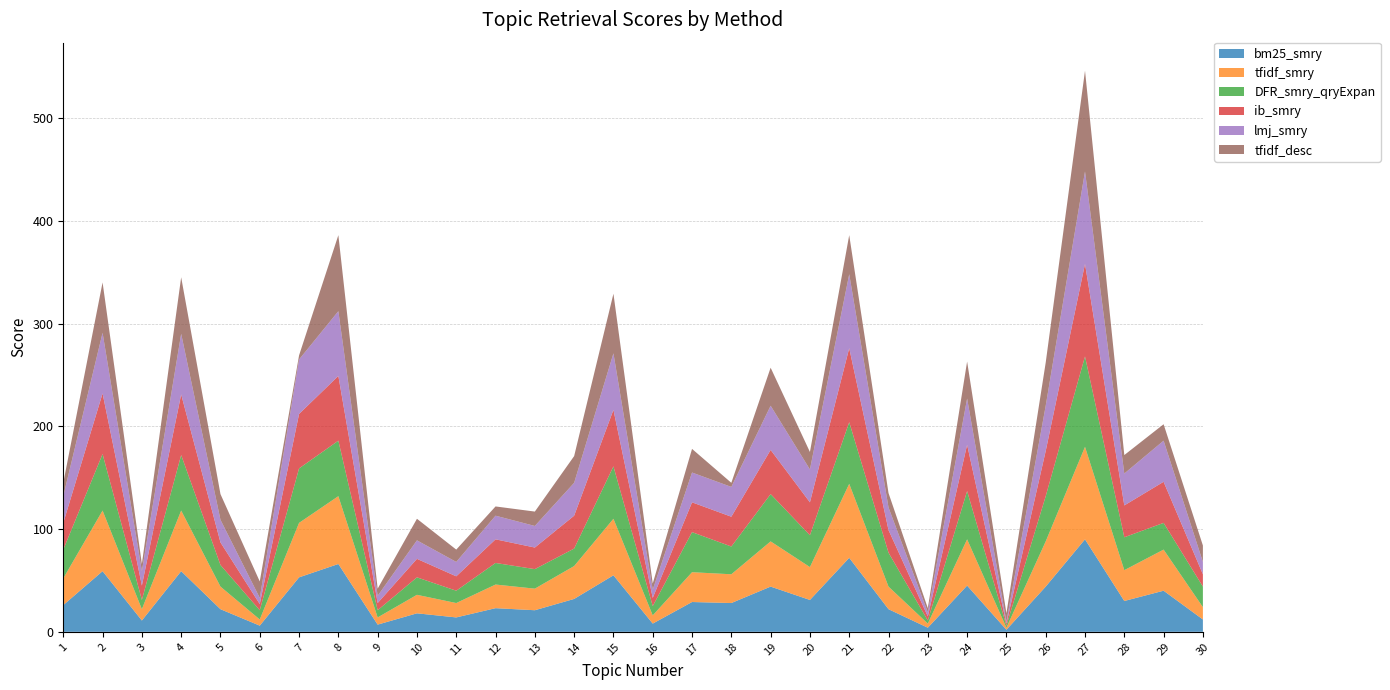

Reading right to left, list all the values displayed in this chart.

bm25_smry: 30=12	29=40	28=30	27=90	26=44	25=2	24=45	23=4	22=22	21=72	20=31	19=44	18=28	17=29	16=8	15=55	14=32	13=21	12=23	11=14	10=18	9=7	8=66	7=53	6=6	5=22	4=59	3=11	2=59	1=26
tfidf_smry: 30=12	29=40	28=30	27=90	26=44	25=2	24=45	23=4	22=22	21=72	20=32	19=44	18=28	17=29	16=8	15=55	14=32	13=21	12=23	11=14	10=18	9=7	8=66	7=53	6=6	5=22	4=59	3=11	2=59	1=26
DFR_smry_qryExpan: 30=20	29=26	28=32	27=88	26=44	25=2	24=47	23=3	22=33	21=60	20=31	19=46	18=27	17=39	16=9	15=51	14=17	13=19	12=21	11=12	10=17	9=7	8=54	7=53	6=9	5=21	4=54	3=9	2=55	1=28
ib_smry: 30=12	29=40	28=31	27=90	26=44	25=2	24=45	23=4	22=22	21=72	20=32	19=43	18=29	17=29	16=8	15=55	14=32	13=21	12=23	11=14	10=18	9=7	8=63	7=53	6=6	5=22	4=59	3=14	2=59	1=26
lmj_smry: 30=12	29=40	28=31	27=90	26=44	25=2	24=45	23=4	22=22	21=72	20=32	19=43	18=29	17=29	16=8	15=55	14=32	13=21	12=23	11=14	10=18	9=7	8=63	7=53	6=6	5=22	4=59	3=14	2=59	1=26
tfidf_desc: 30=16	29=16	28=18	27=98	26=42	25=8	24=36	23=4	22=14	21=38	20=17	19=37	18=4	17=23	16=6	15=58	14=26	13=14	12=9	11=12	10=21	9=7	8=74	7=4	6=16	5=25	4=55	3=7	2=49	1=13